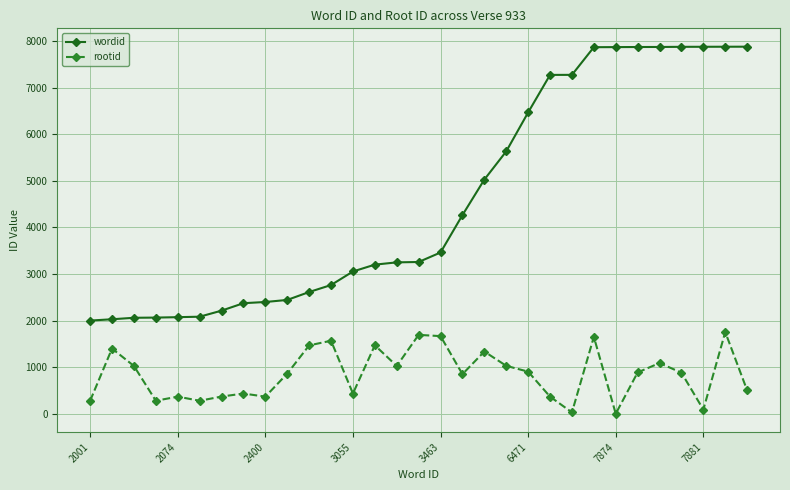

What are all the series names shown in the legend?

wordid, rootid